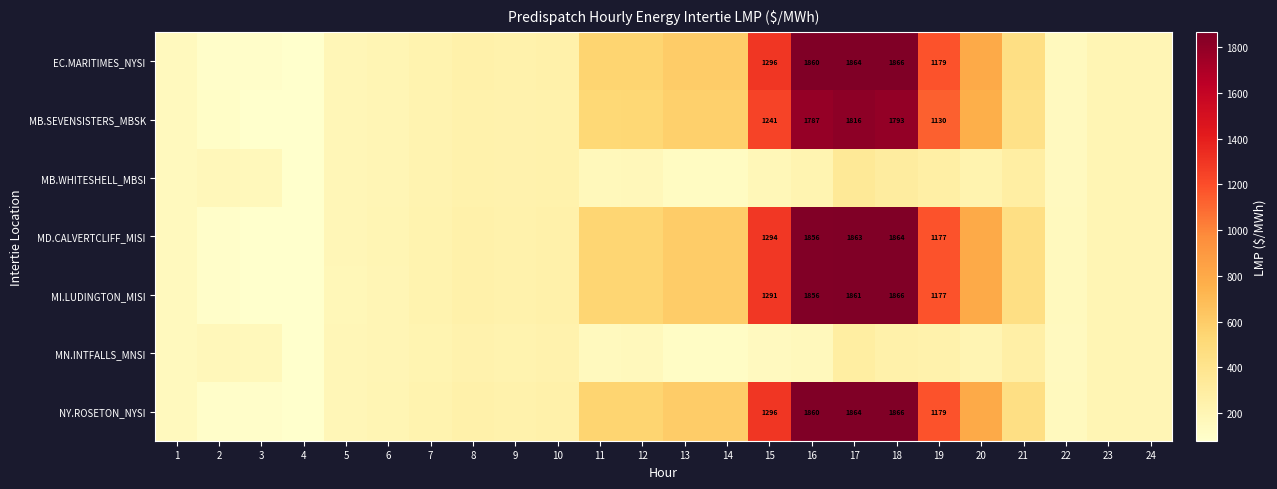

At how many categories does at least one series exceed 1830?

3